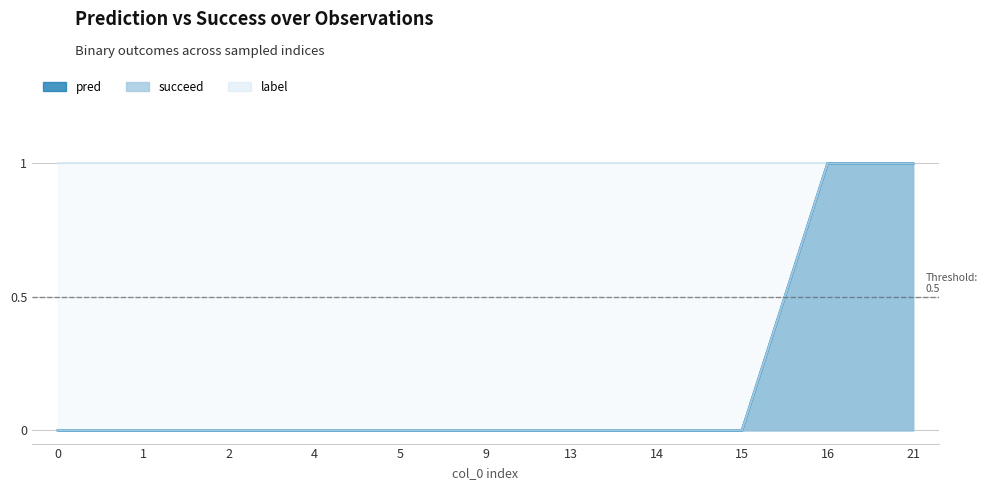

Is the value of succeed at 15 greater than the value of pred at 5?

No